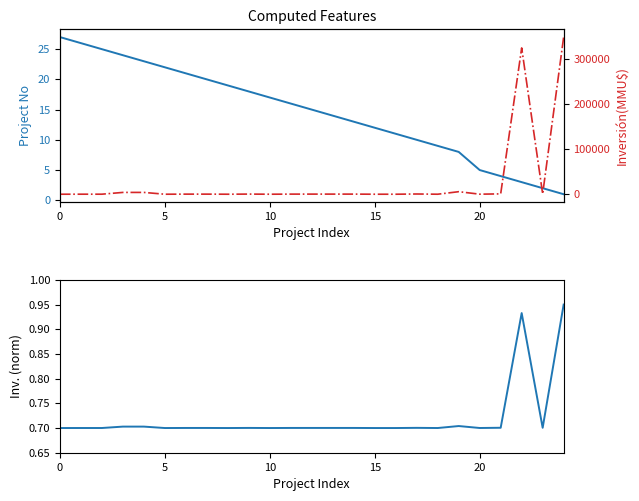

What is the difference between the highest and lowest values at 14?

249.3